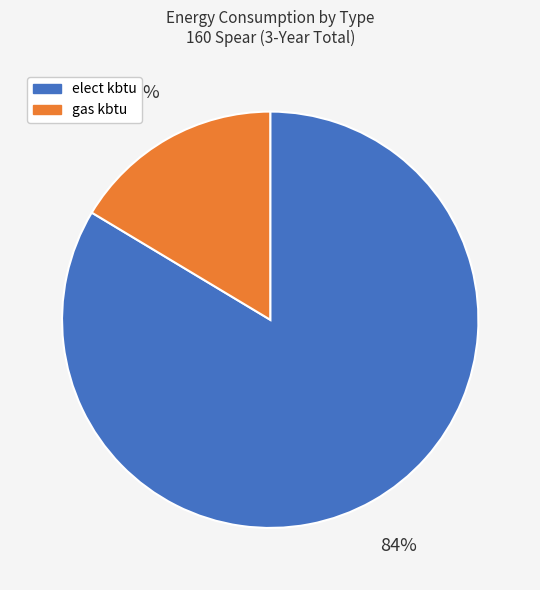

To the nearest percent, what is the average slice percentage?

50%